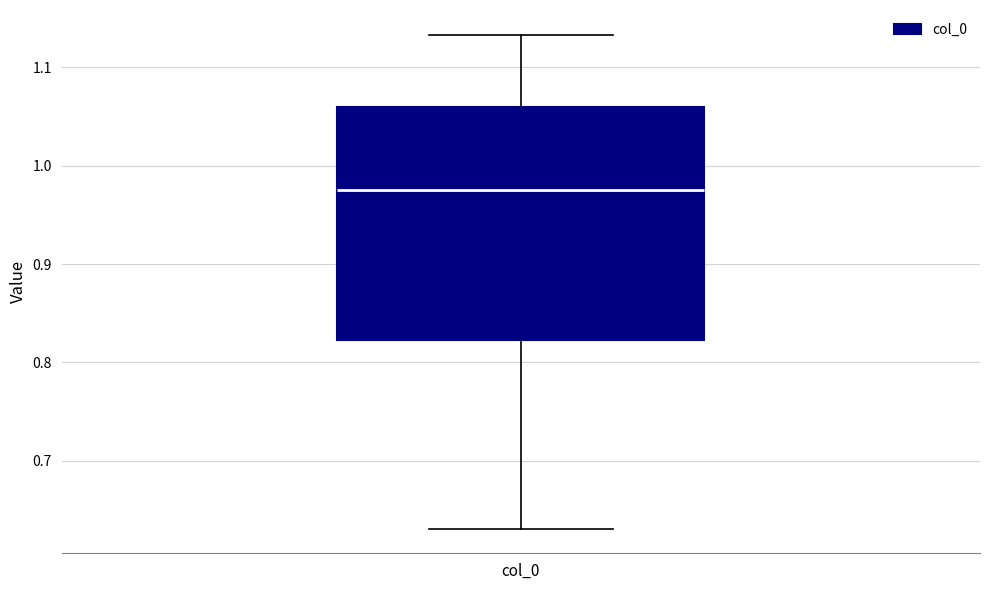

Transcribe this box plot: give where the median line is, the range the box spans, and where the two whiskers end, as read against the y-axis. The values are not printed on the chart, so give them approximately, as read against the axis.

median 0.98, box 0.82 to 1.06, whiskers 0.63 to 1.13